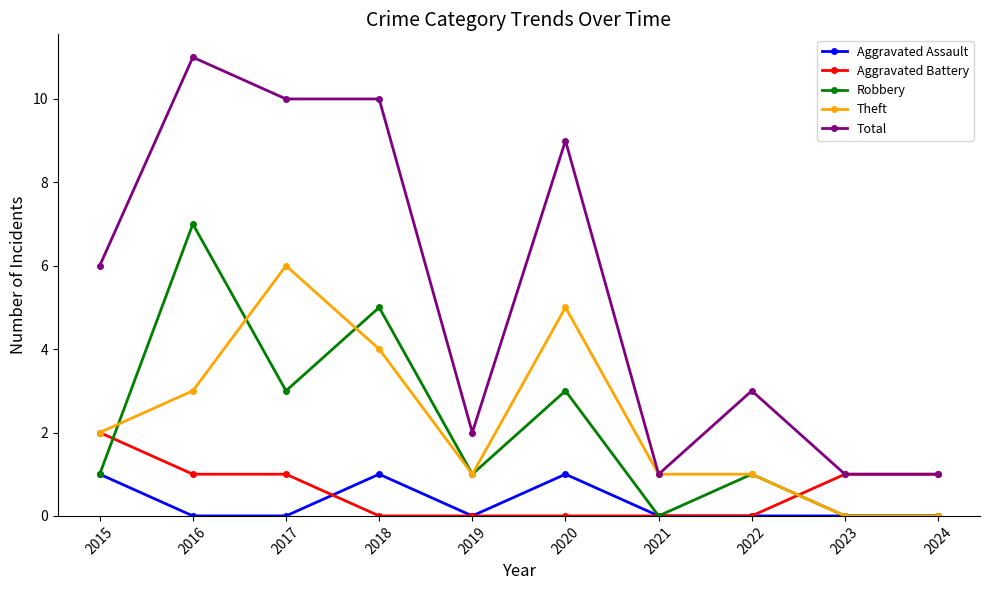

Which series has the largest total across all categories?

Total